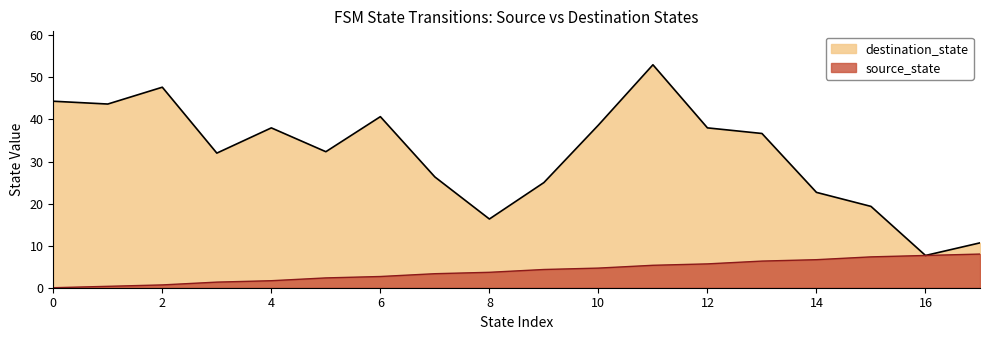

What are all the series names shown in the legend?

destination_state, source_state